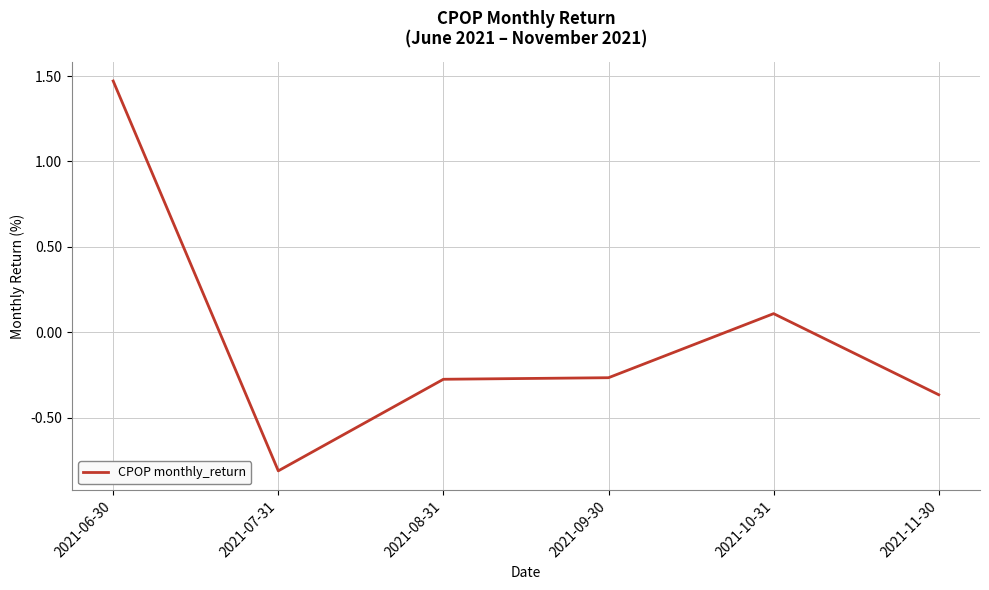

How many values are above zero?

2